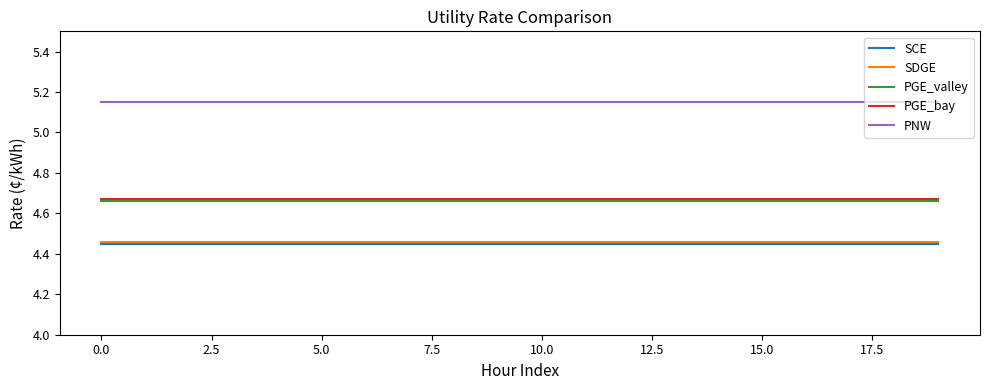

Which series has the largest total across all categories?

PNW